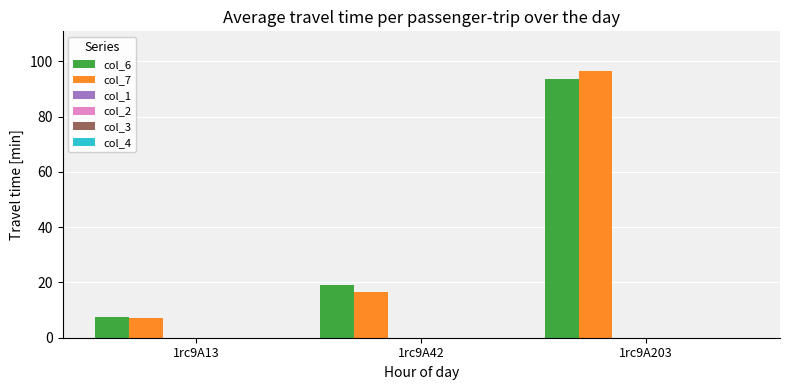

How many groups of bars are there?

3